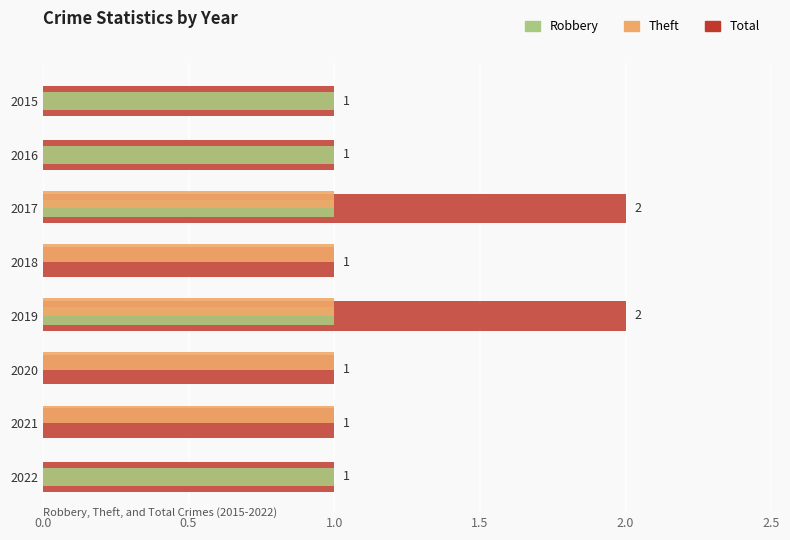

What are all the series names shown in the legend?

Robbery, Theft, Total